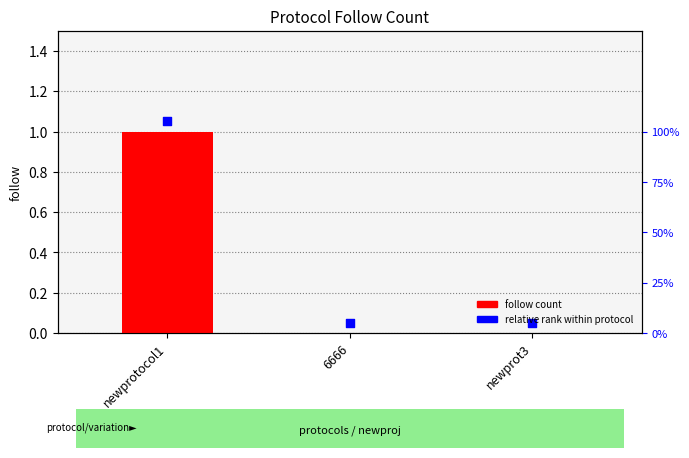

Which series has the largest total across all categories?

relative rank within protocol